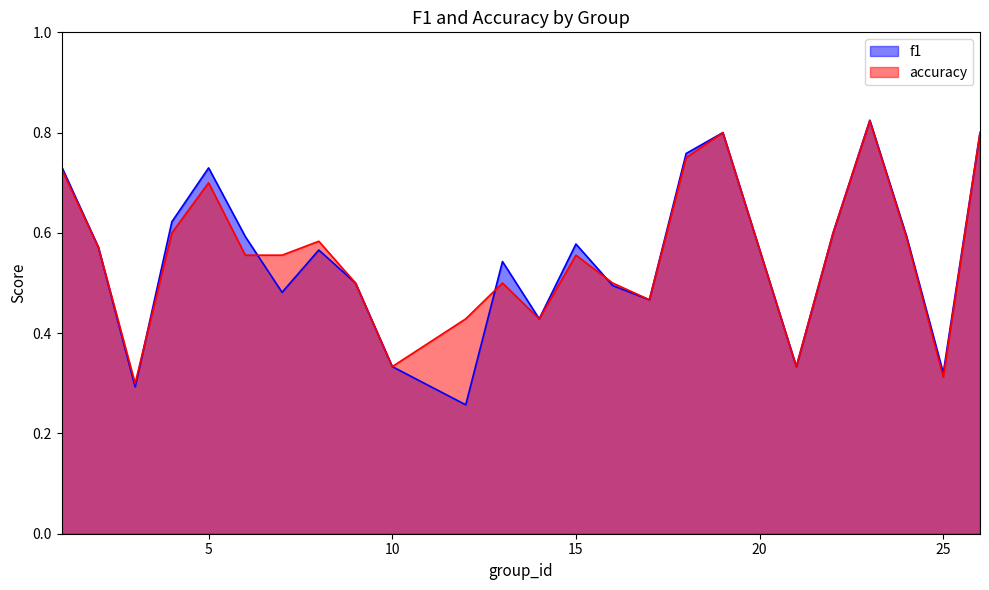

At how many categories does at least one series exceed 0?

24